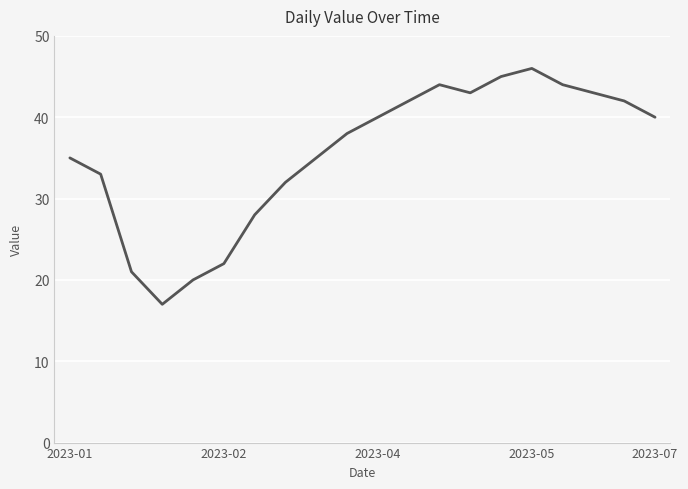

What is the difference between the maximum and minimum values?

29